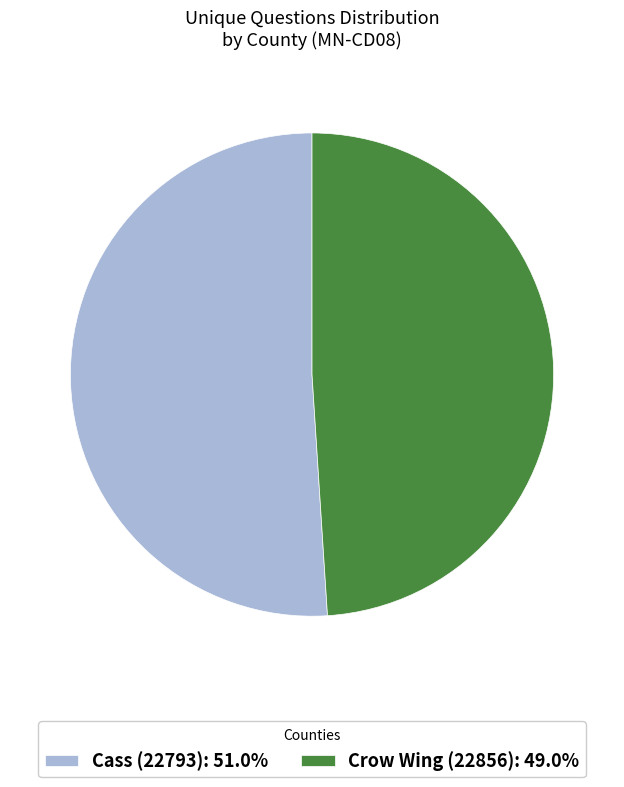

Approximately how many times larger is the value at Cass (22793) compared to Crow Wing (22856)?

1.0